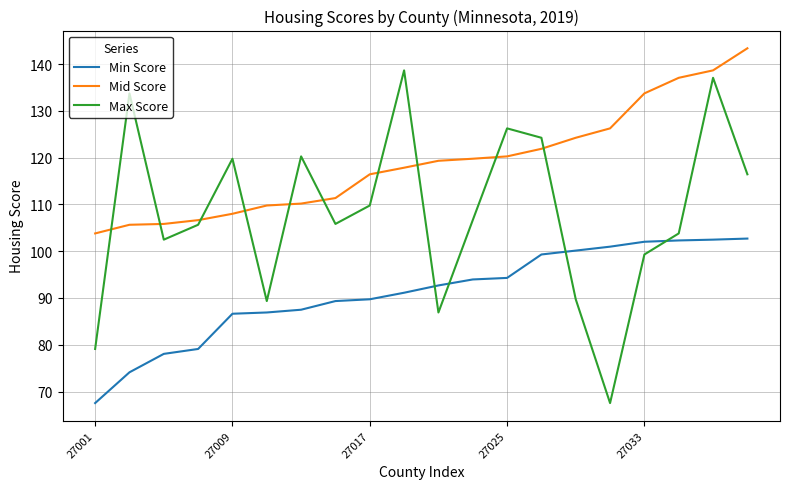

Does the chart display data point markers on the line(s)?

No